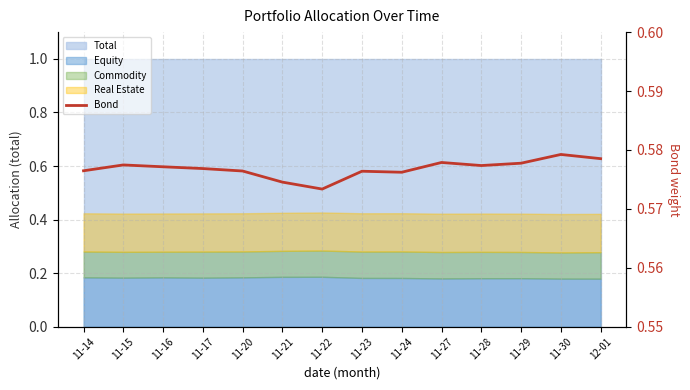

Reading left to right, transcribe all the data shown in this chart.

11-14=0.6	11-15=0.6	11-16=0.6	11-17=0.6	11-20=0.6	11-21=0.6	11-22=0.6	11-23=0.6	11-24=0.6	11-27=0.6	11-28=0.6	11-29=0.6	11-30=0.6	12-01=0.6